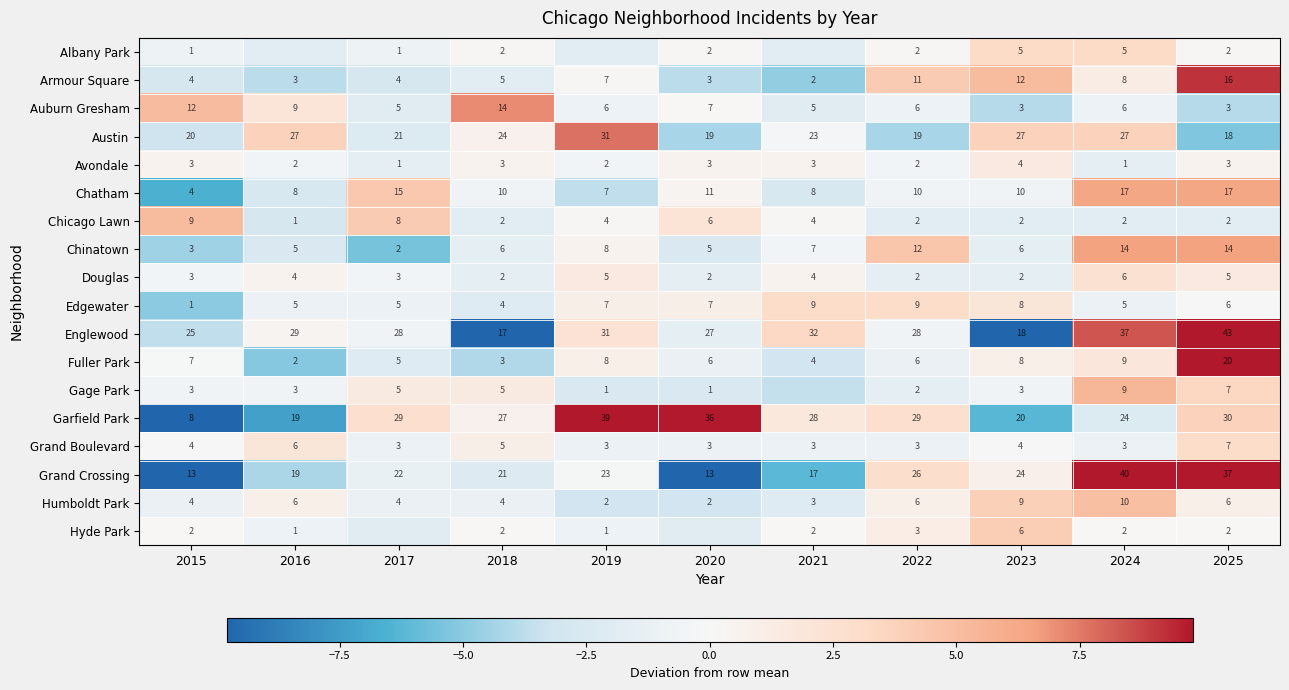

Between 2022 and 2023, which series saw the biggest shift?

Englewood